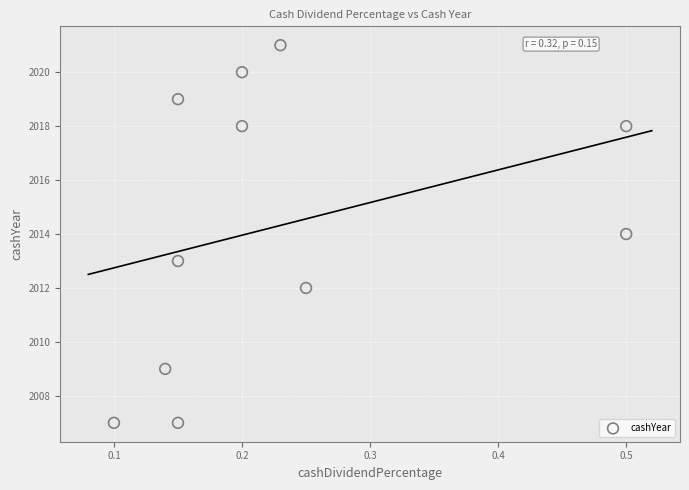

What is the average Y value?

2014